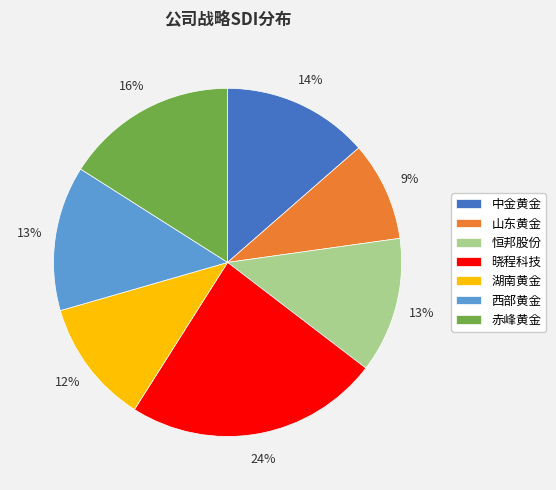

Count the number of slices in the pie.

7